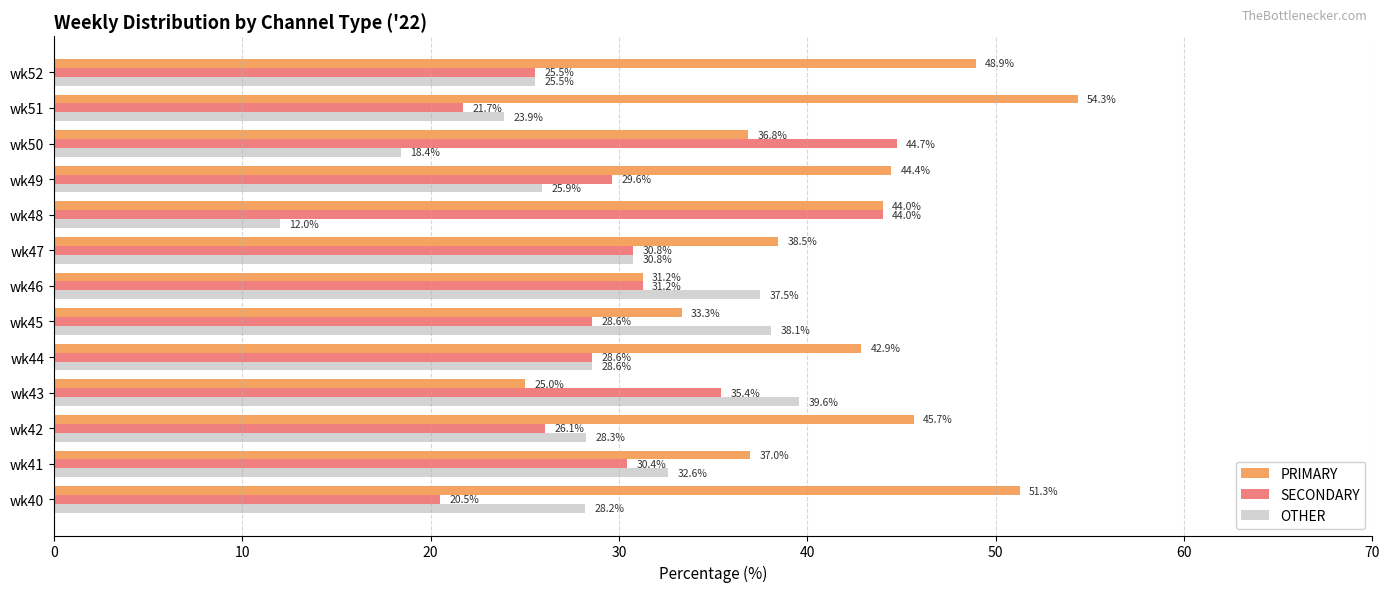

How many data points in SECONDARY are less than 29?

6